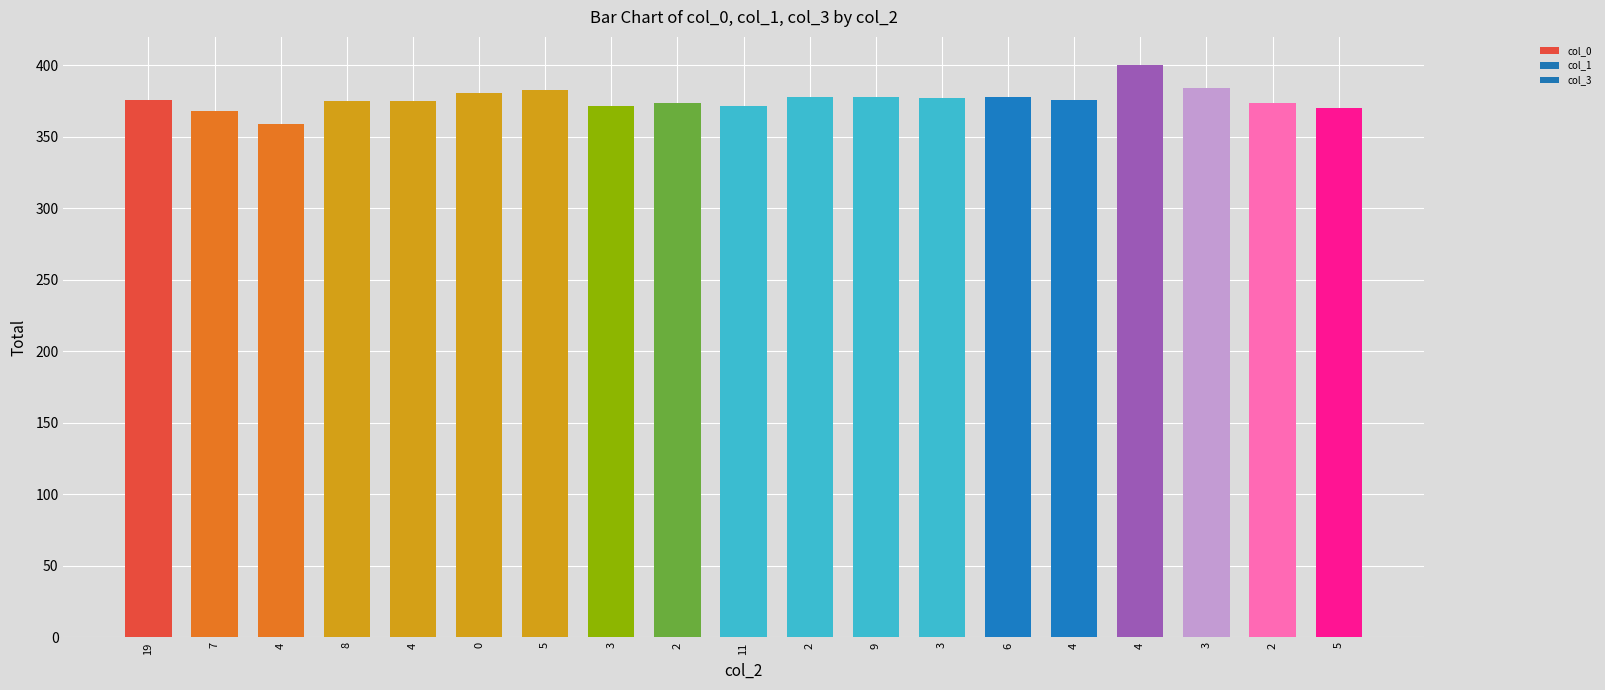

How many categories are shown in the chart?

19